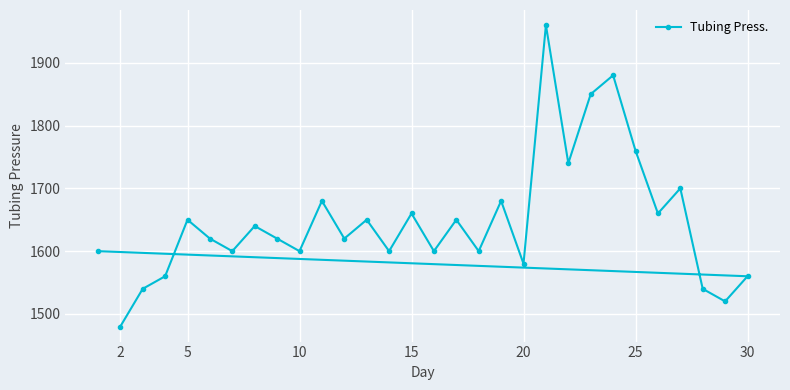

What is the difference between the second highest and minimum values?

400